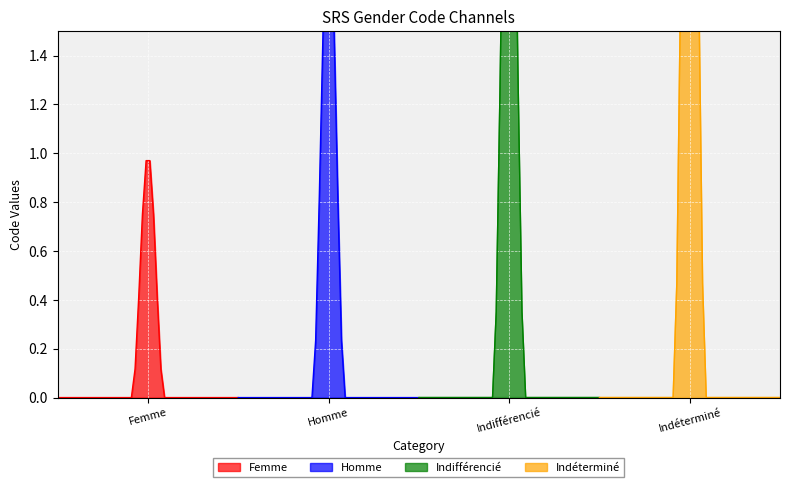

What is the maximum value shown in the chart?

4